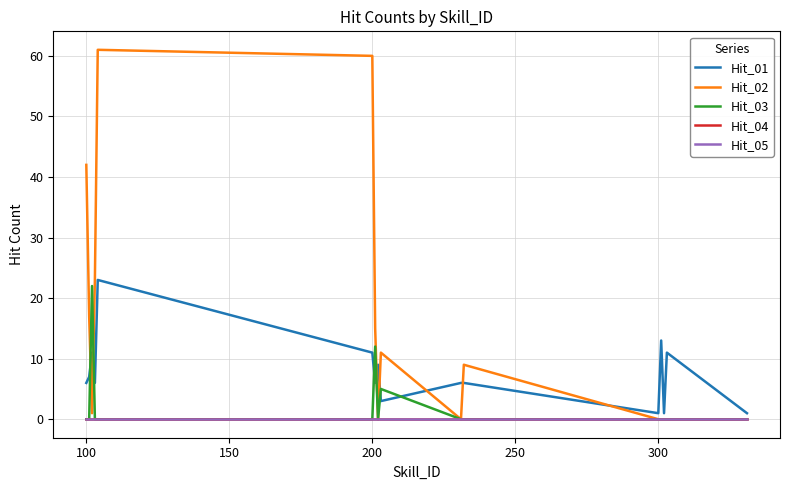

Does the chart display data point markers on the line(s)?

No